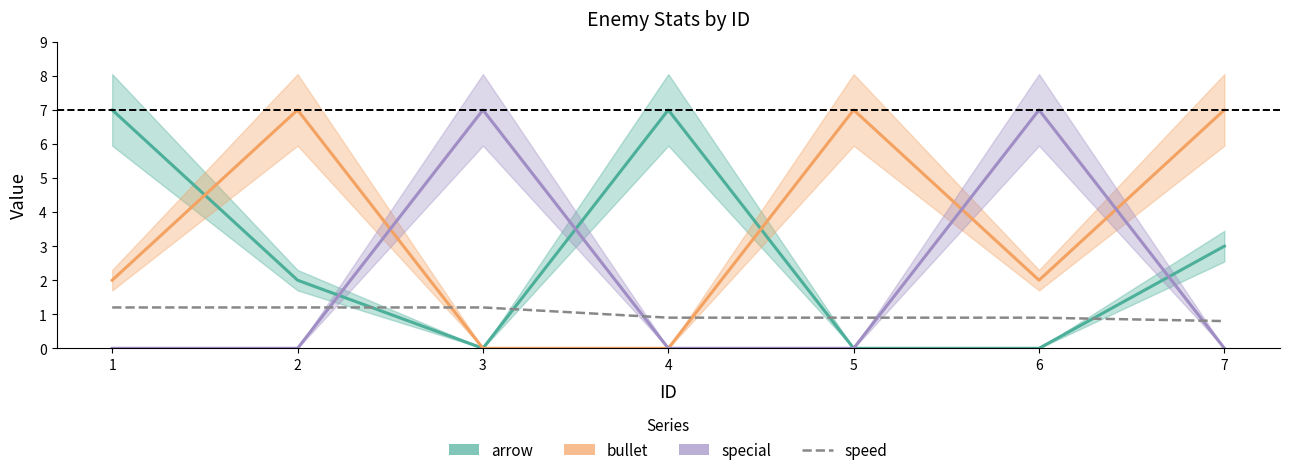

Is the value of special at 6 greater than the value of speed at 5?

Yes